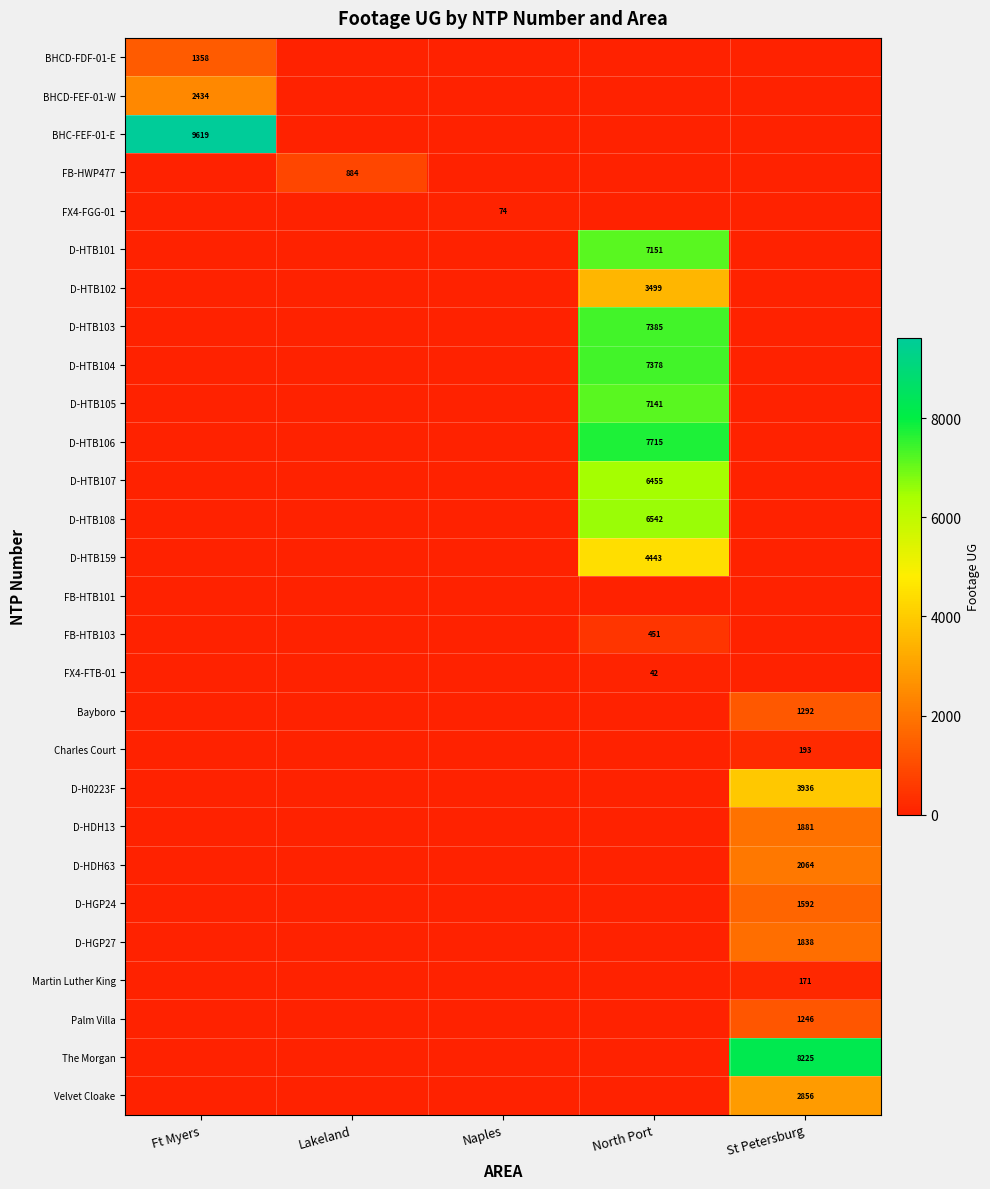

The D-HTB104 series shows 7378 at North Port. True or false?

True